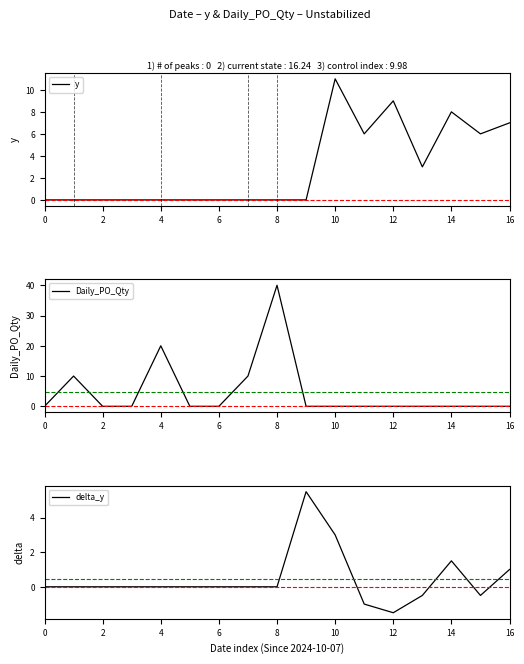

Count the number of data series in this chart.

3